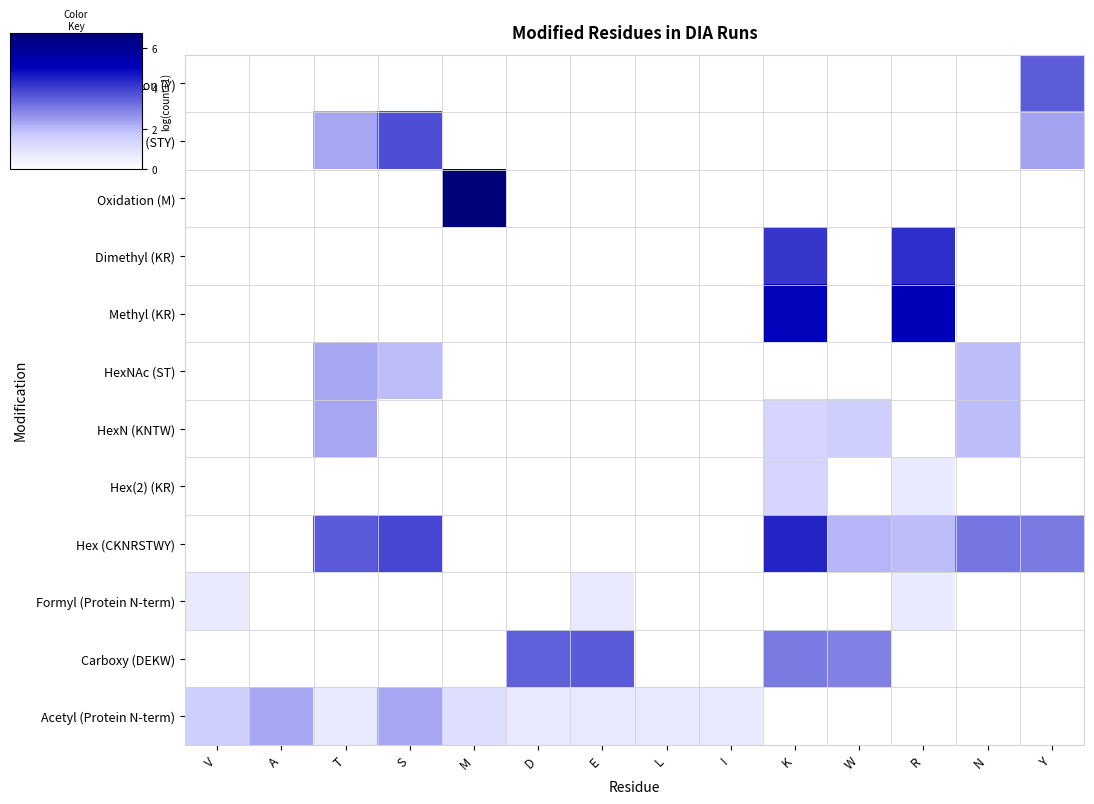

How many series are shown in this chart?

12